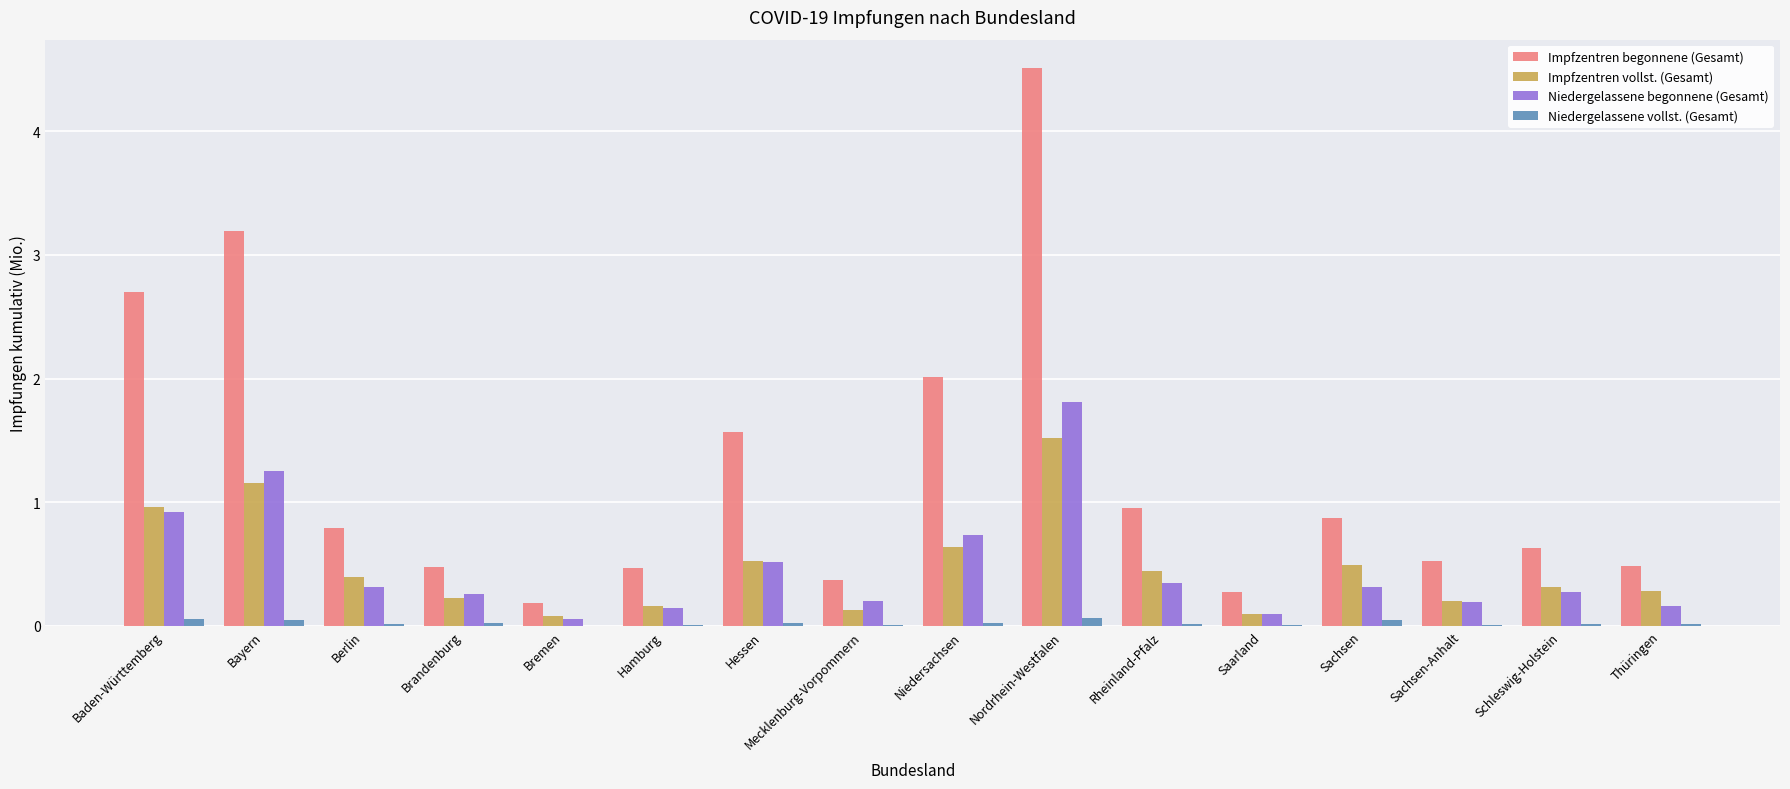

What is the total value across all series at Nordrhein-Westfalen?

7.9